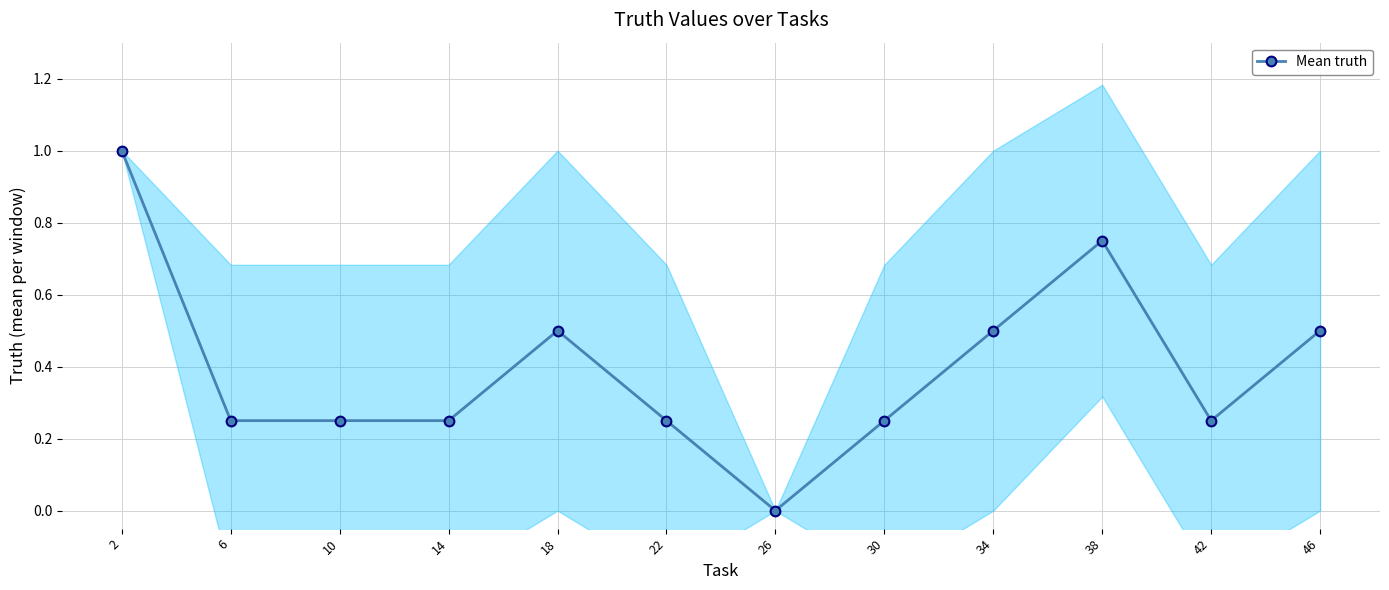

Which label corresponds to the largest value in the chart?

2